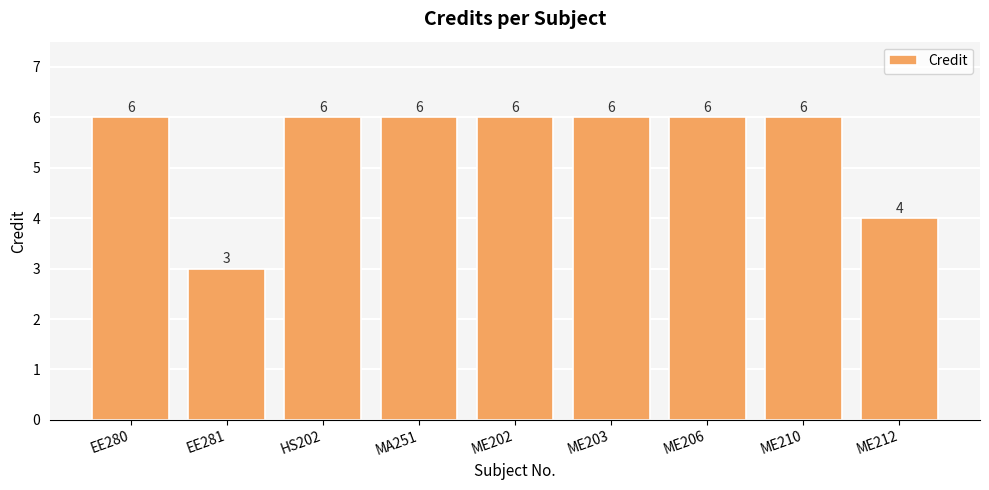

What is the average value?

5